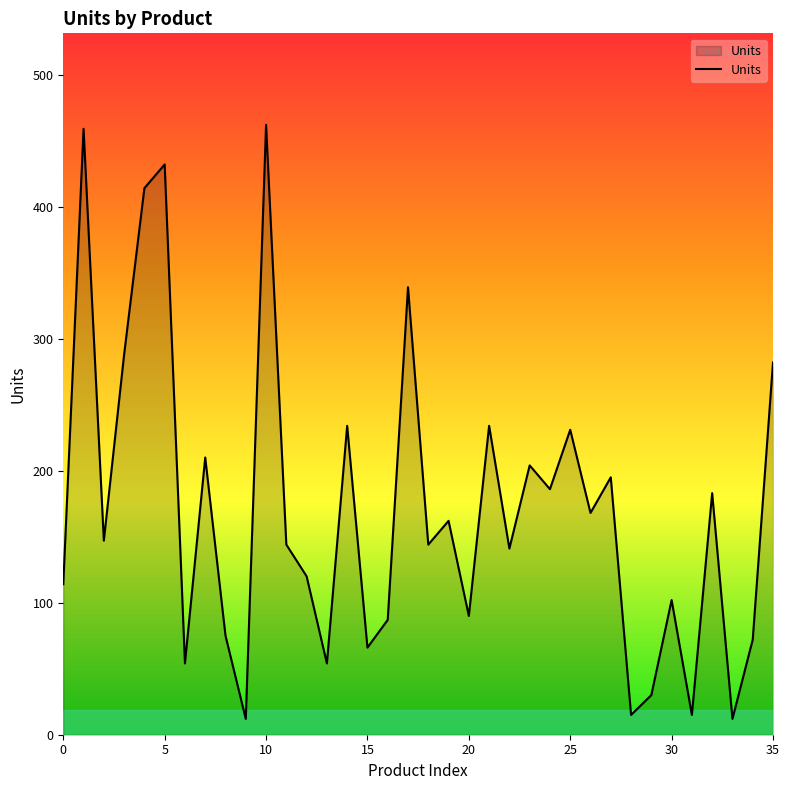

What is the difference between the maximum and minimum values?

450